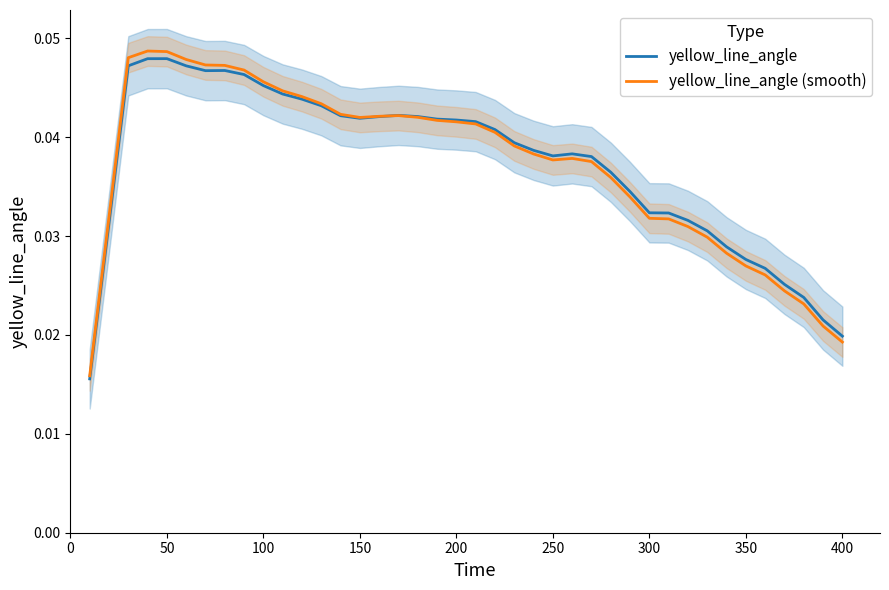

How many yellow_line_angle values are between 0 and 1?

40